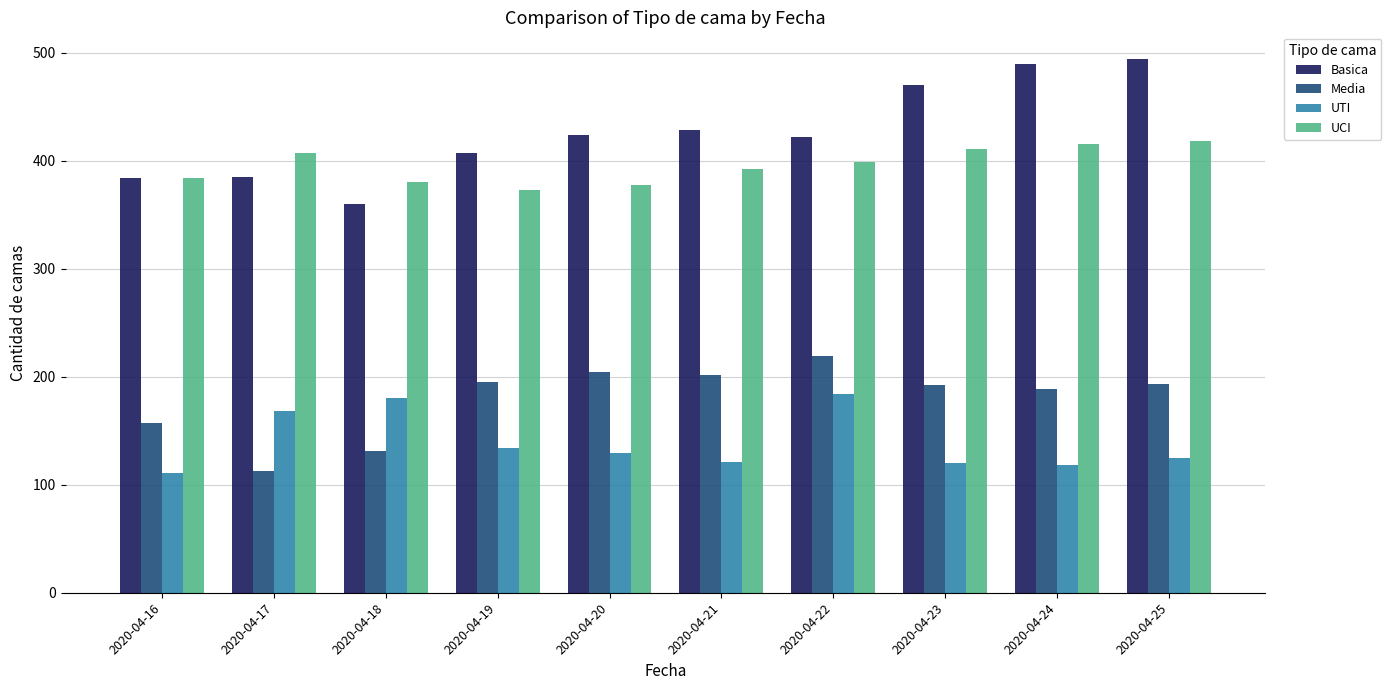

List the series in order of their peak value, highest first.

Basica, UCI, Media, UTI